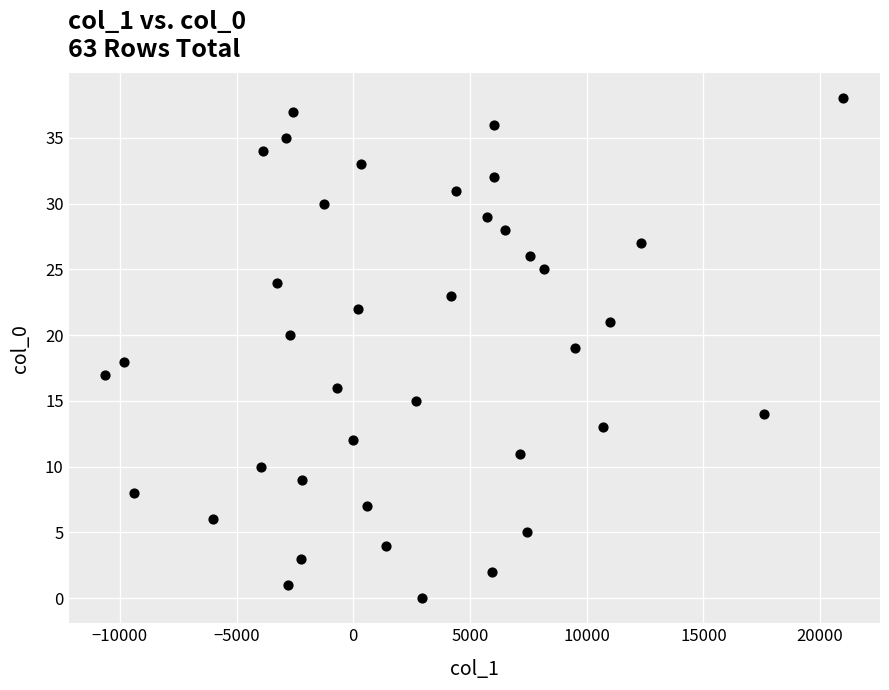

What is the range of Y values (max minus min)?

38